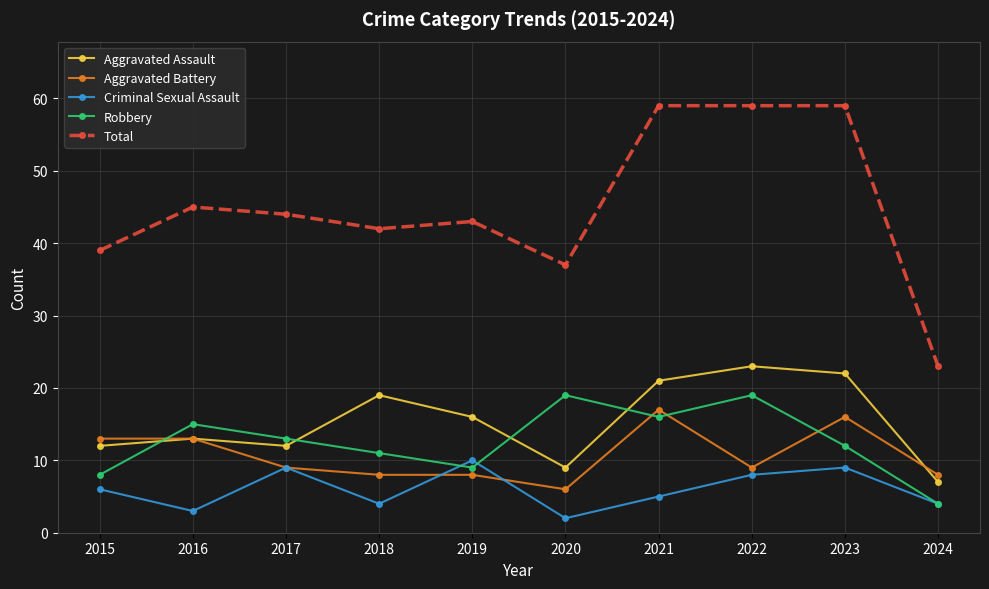

Rank the series at 2023 from lowest to highest value.

Criminal Sexual Assault, Robbery, Aggravated Battery, Aggravated Assault, Total